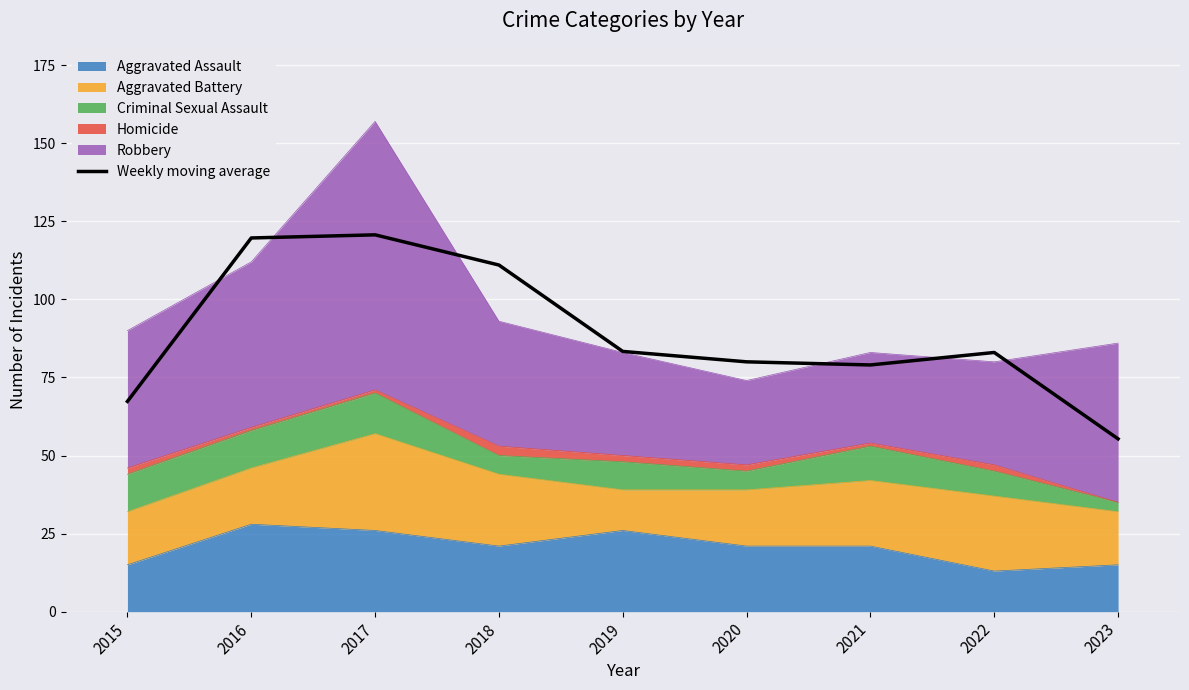

How many values are below 83?

4